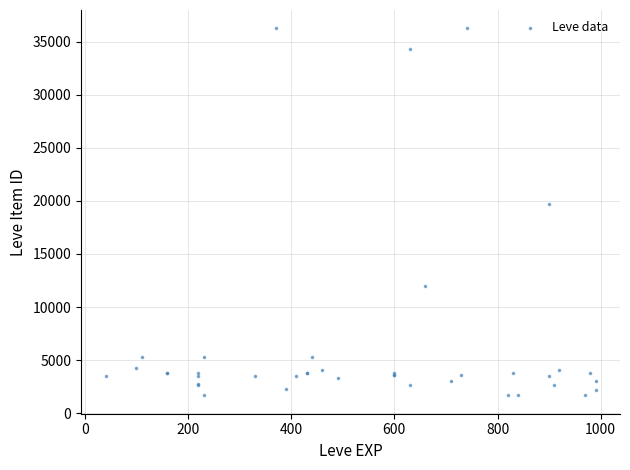

What Y value in the scatter plot is closest to 18967?

19744